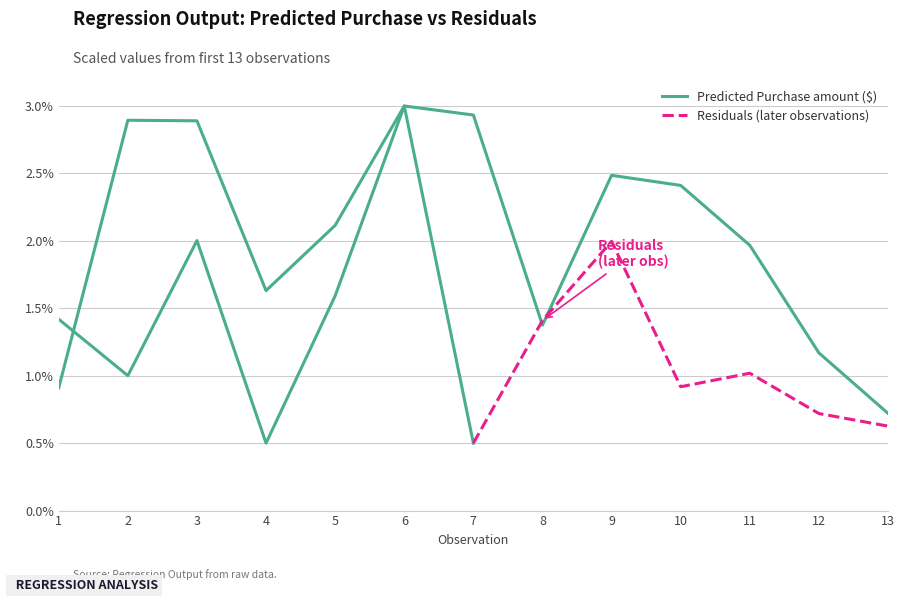

Read the value at 1.

1.4